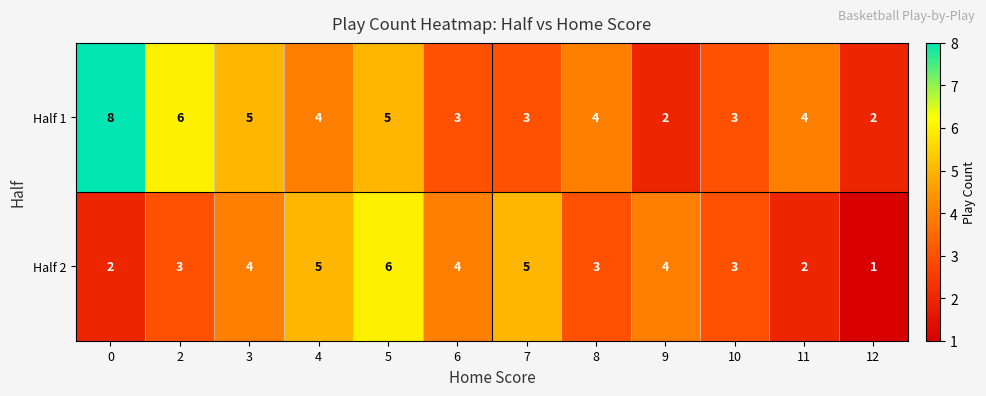

True or false: Half 2 has a value of 6 at 5.

True